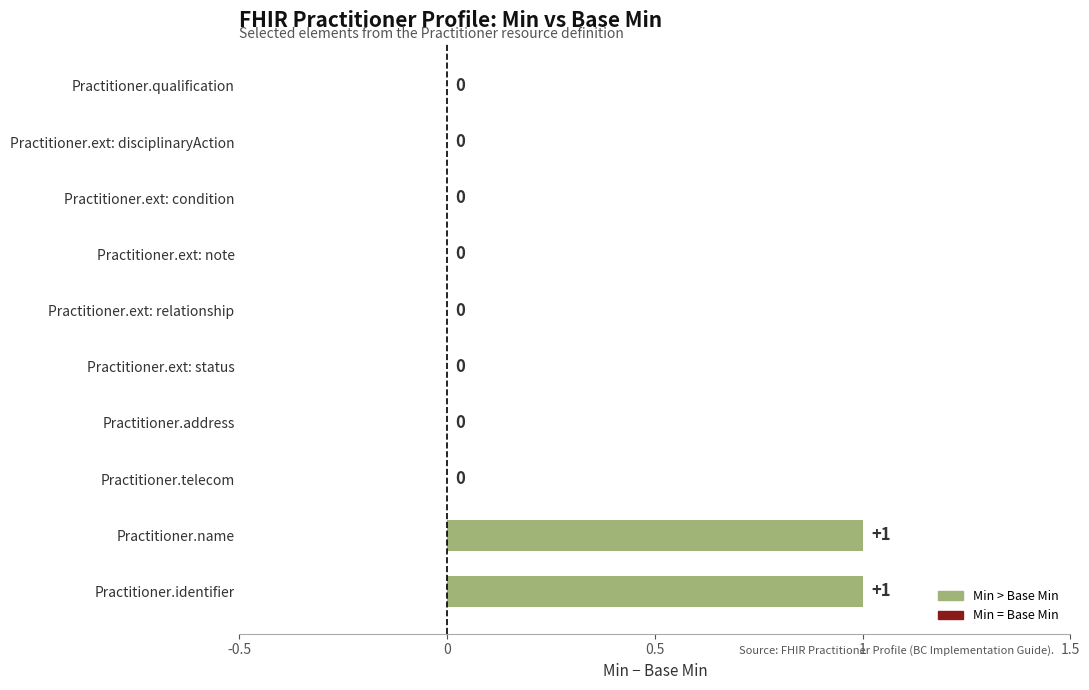

The value at Practitioner.ext: relationship is 0. True or false?

True